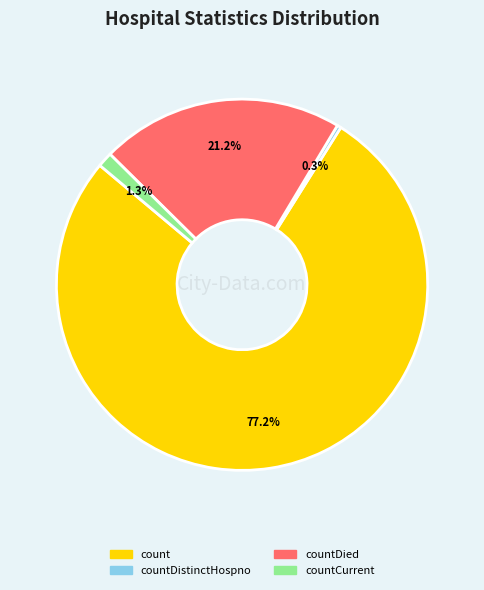

Count the number of slices in the pie.

4